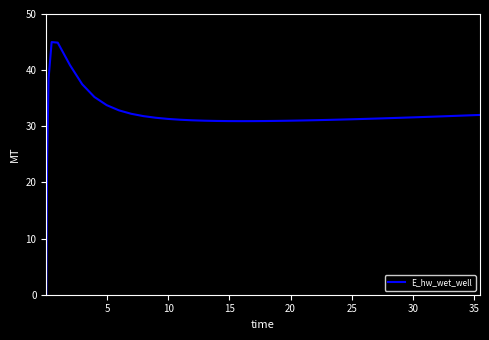

What is the difference between the maximum and minimum values?

45.0